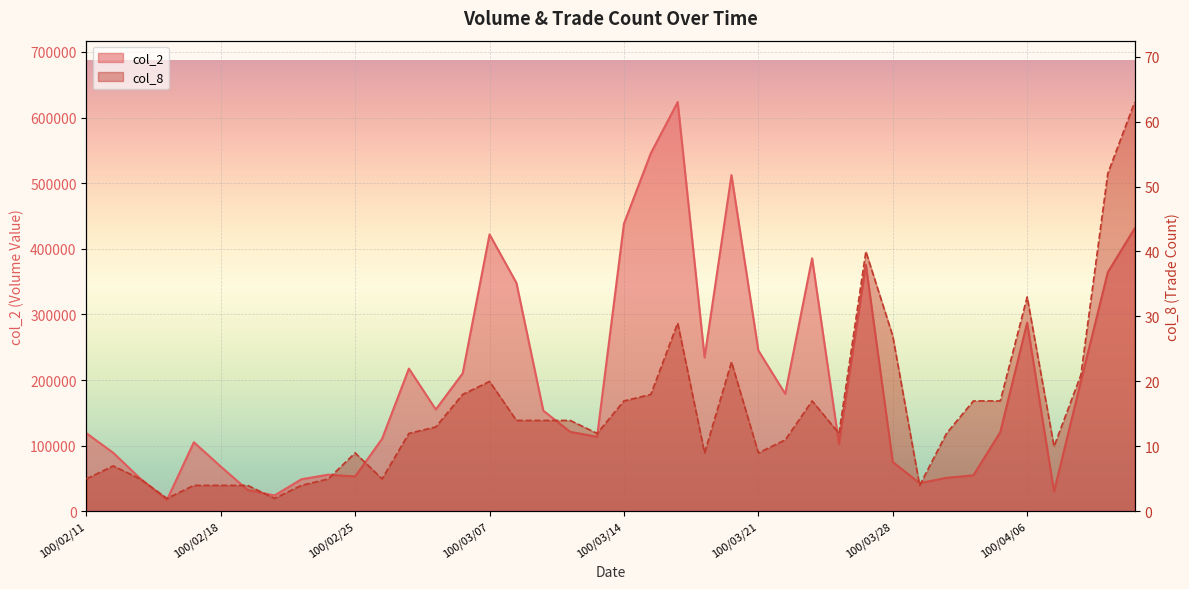

What is the label of the 39th point from the right?

100/02/14